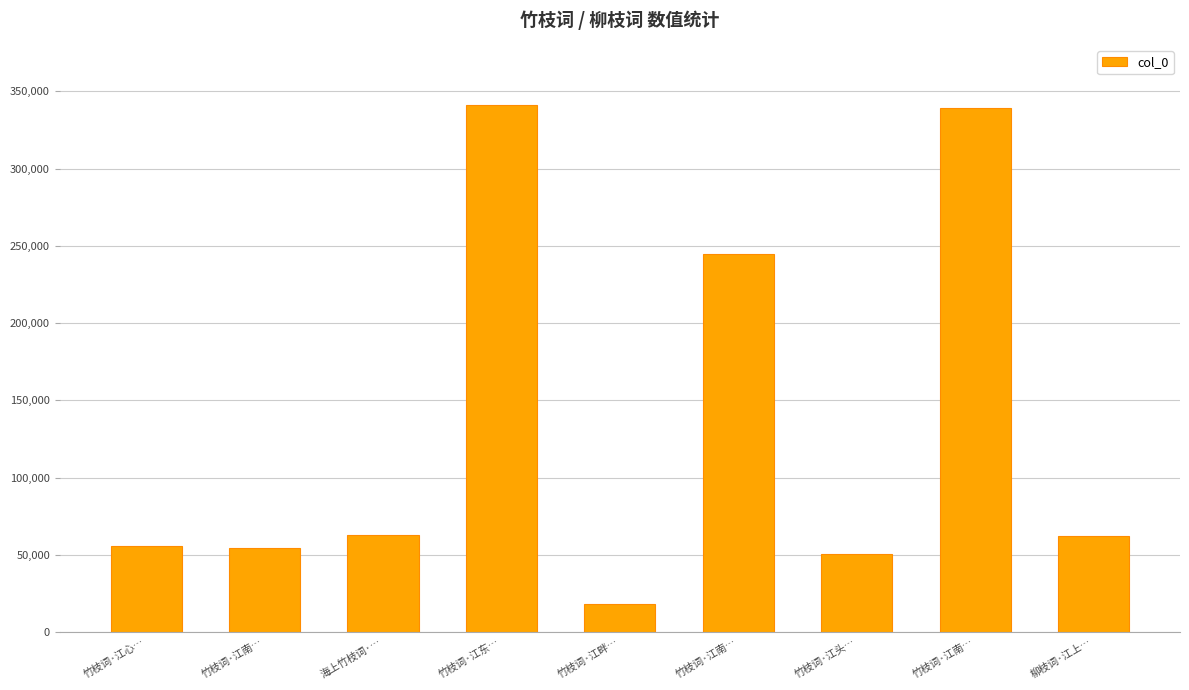

Count the number of data series in this chart.

1